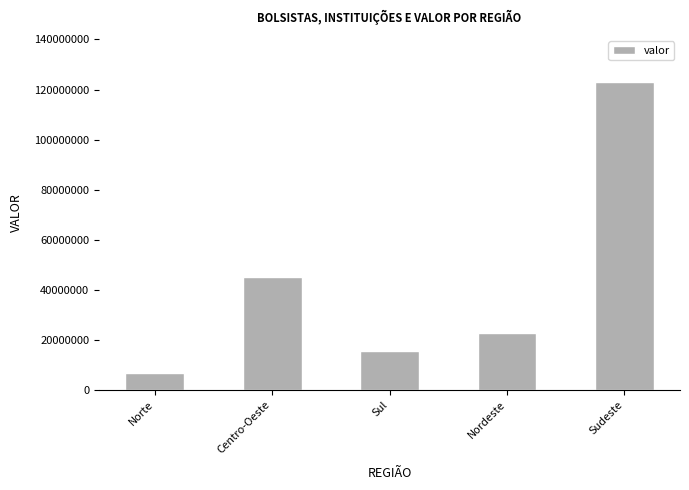

What is the average value?

42714240